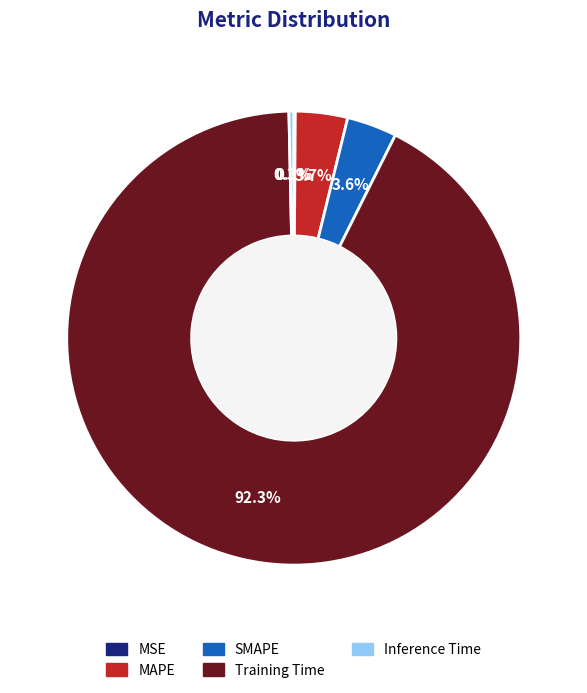

To the nearest percent, what is the average slice percentage?

20%